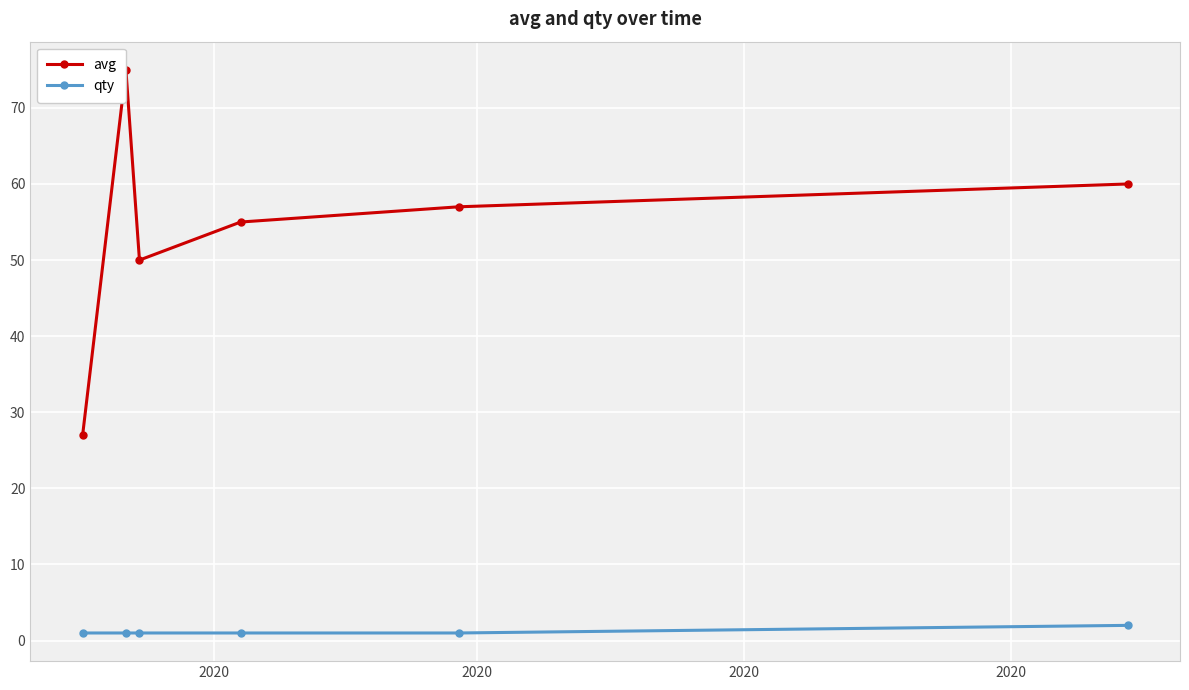

Which series has the largest total across all categories?

avg